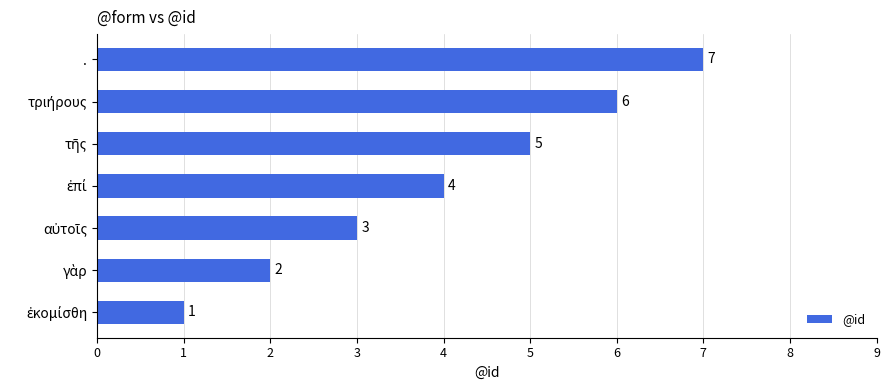

Are the bars horizontal?

Yes